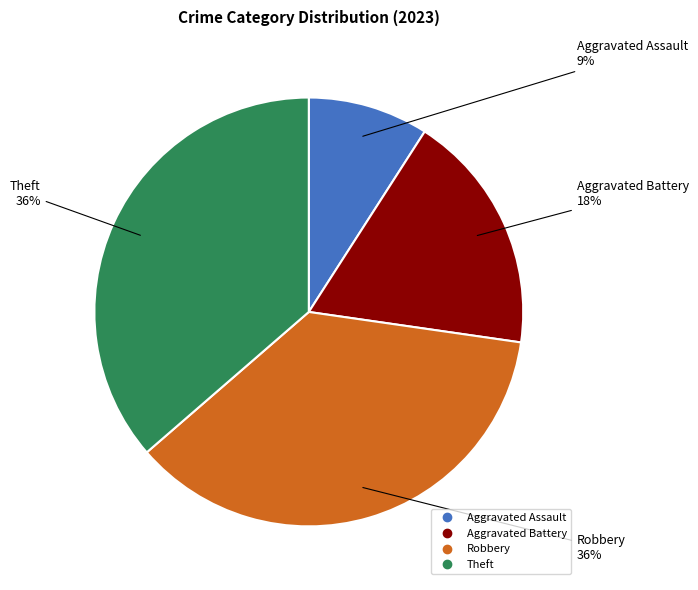

Which slice is the smallest?

Aggravated Assault